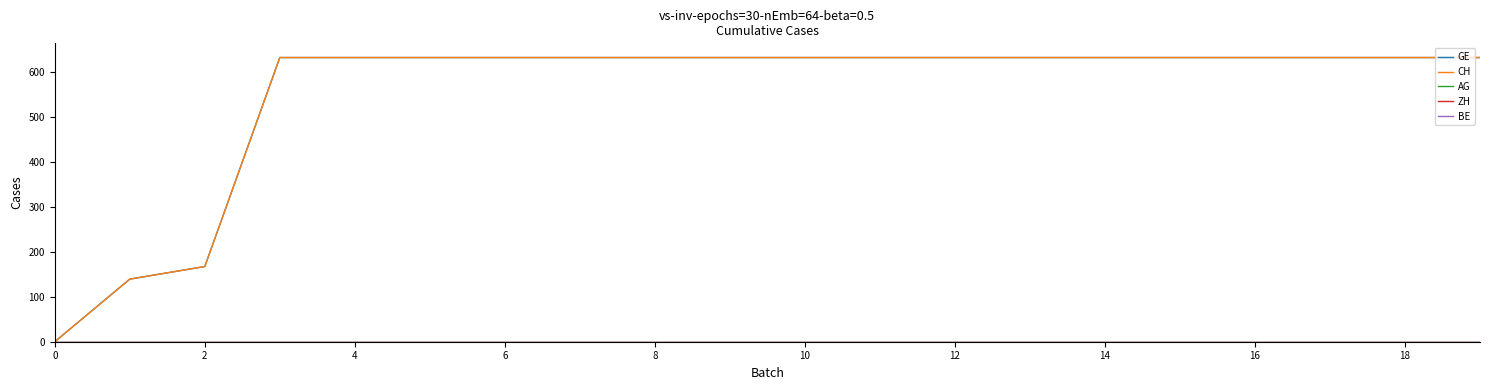

True or false: CH and AG intersect in this chart.

False